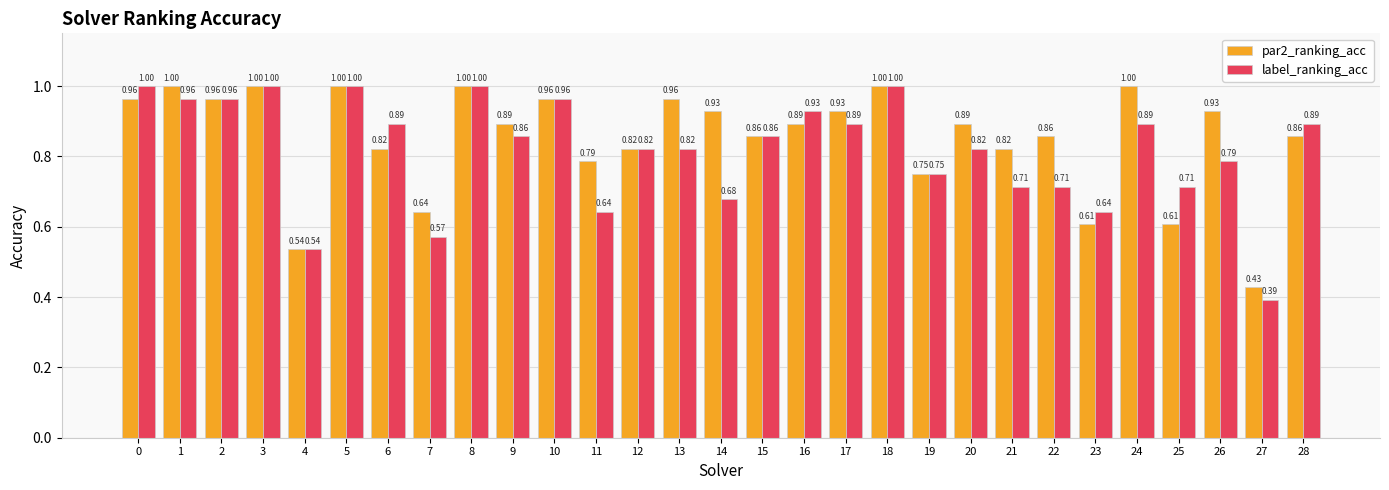

Does the chart contain any negative values?

No